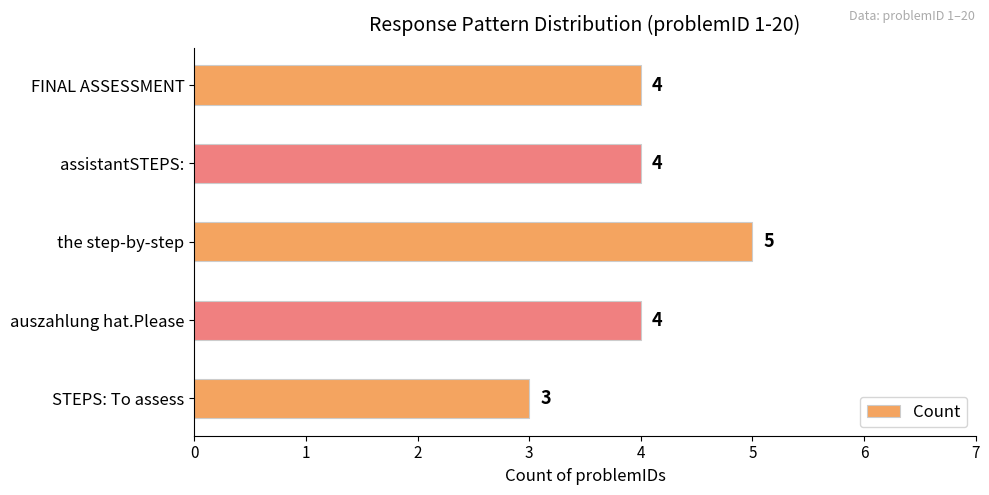

Is it true that the value at auszahlung hat.Please is 4?

True